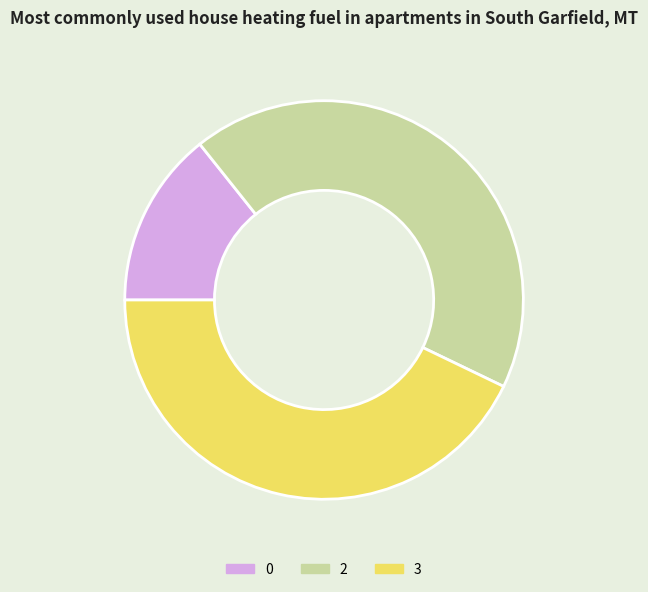

The 3 slice represents 23% of the pie. True or false?

False